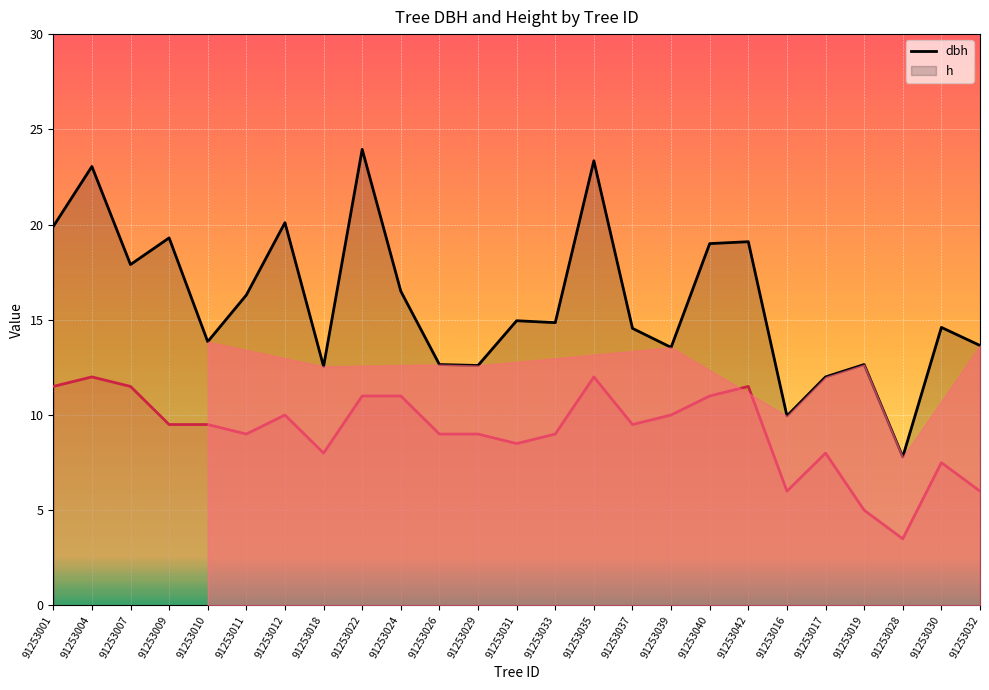

What is the minimum value for dbh?

7.8